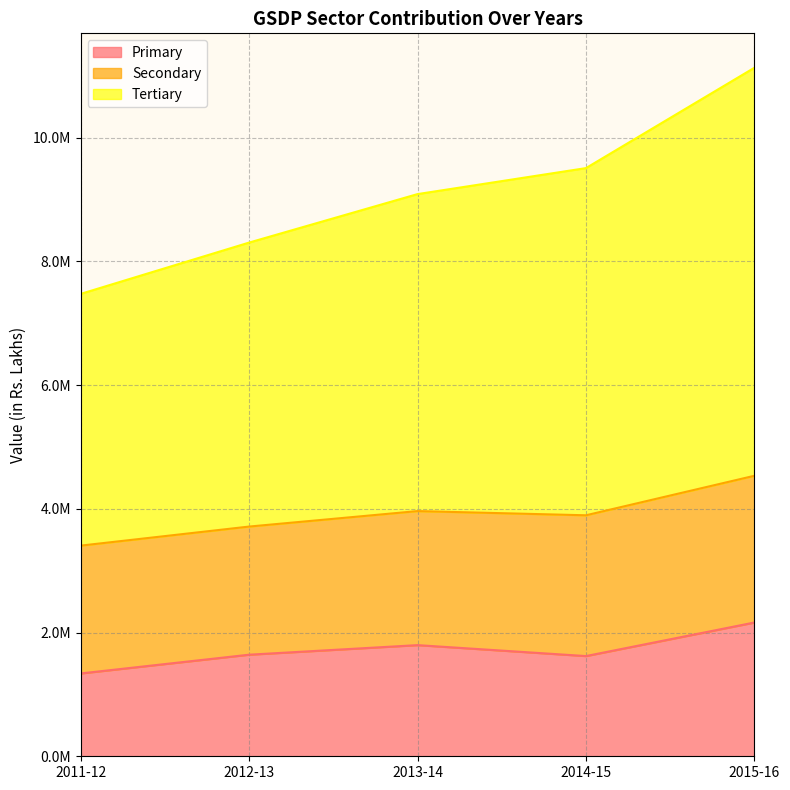

What is the sum of all Primary values?

8561974